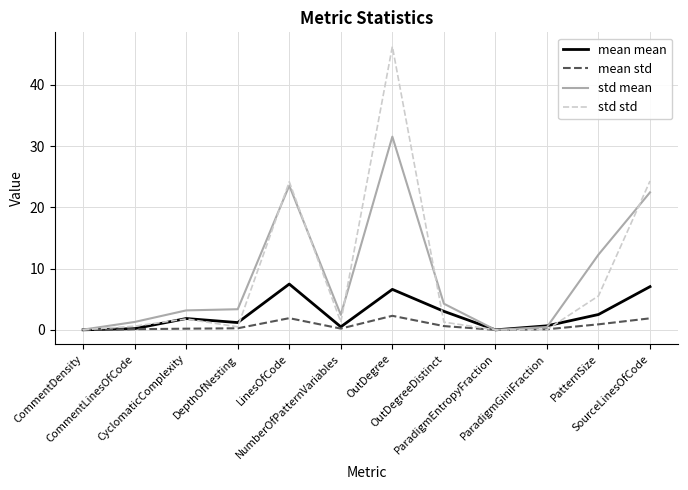

Which series changed the most between LinesOfCode and ParadigmEntropyFraction?

std std